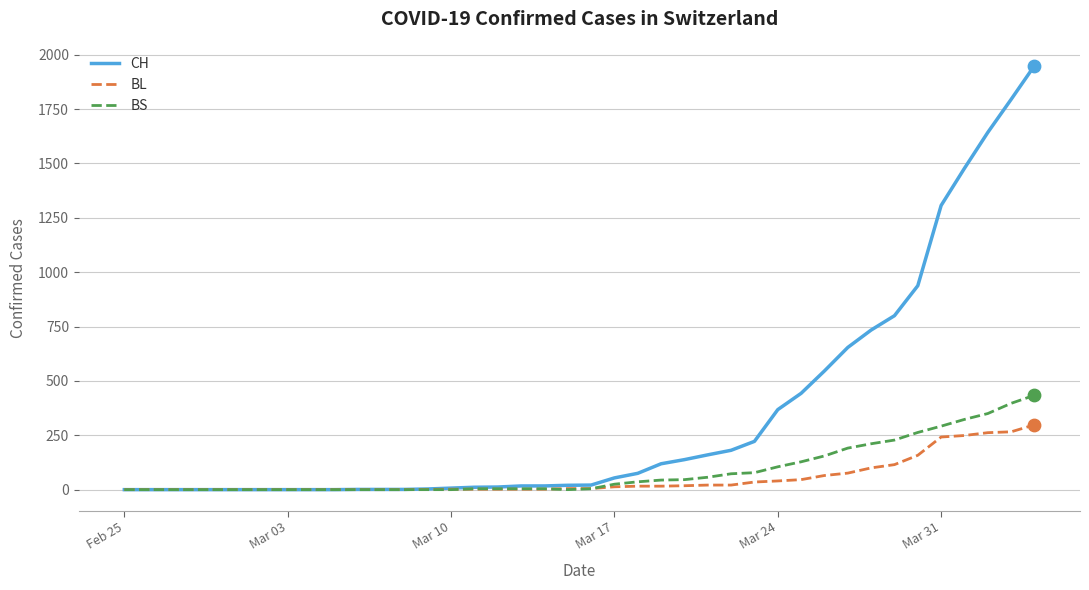

Which series has the widest spread of values?

CH